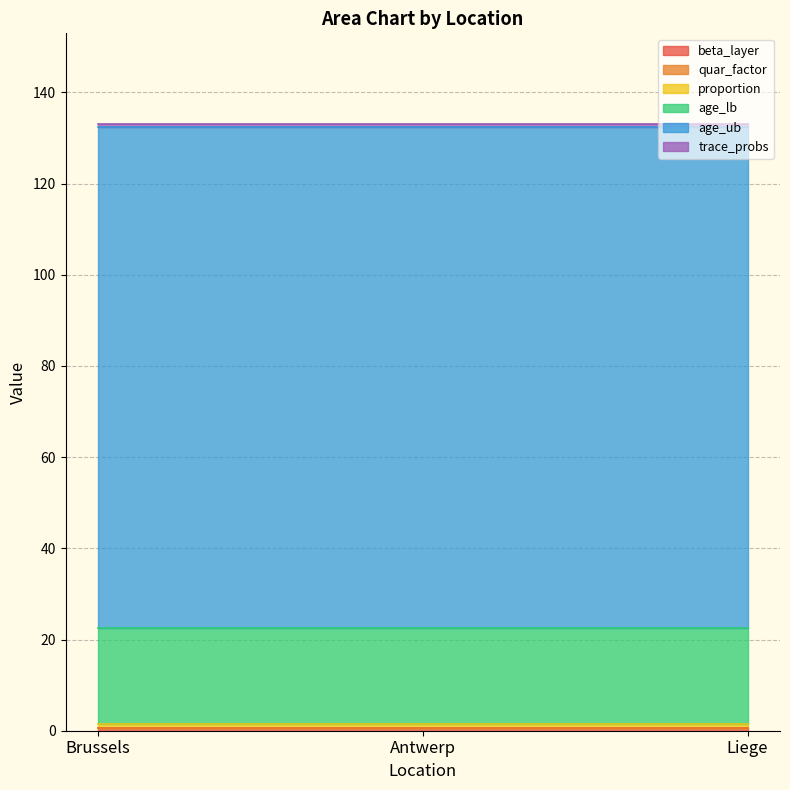

Reading left to right, what are all the values shown in this chart?

beta_layer: Brussels=0.5	Antwerp=0.5	Liege=0.5
quar_factor: Brussels=0.0	Antwerp=0.0	Liege=0.0
proportion: Brussels=1.0	Antwerp=1.0	Liege=1.0
age_lb: Brussels=21.0	Antwerp=21.0	Liege=21.0
age_ub: Brussels=110.0	Antwerp=110.0	Liege=110.0
trace_probs: Brussels=0.5	Antwerp=0.5	Liege=0.5